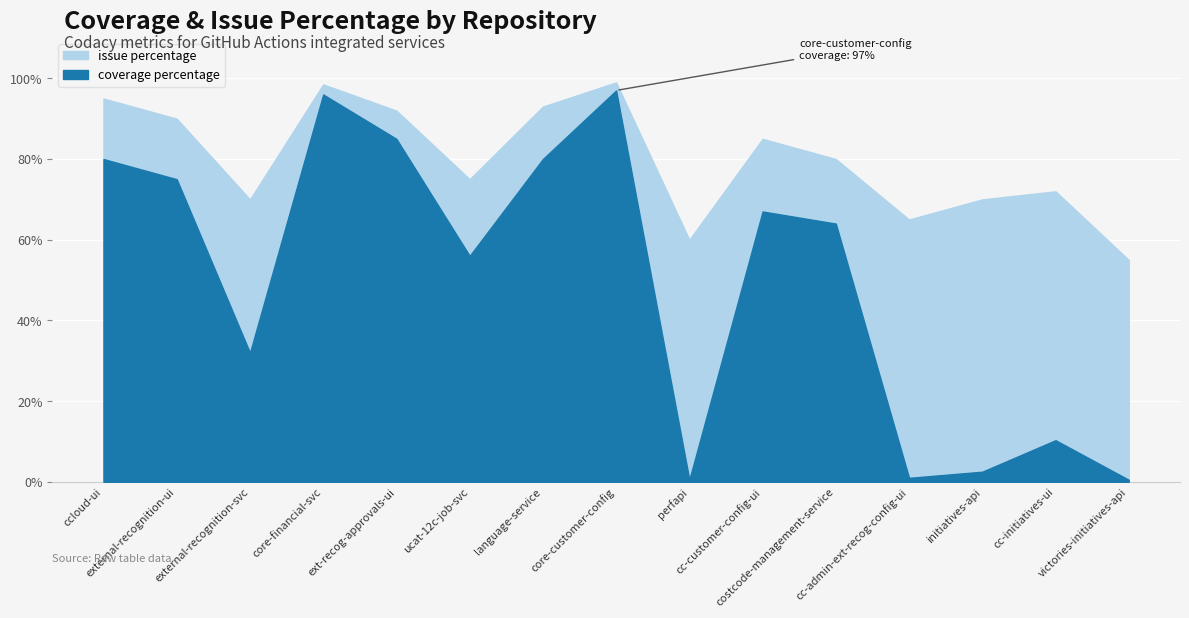

Is it true that coverage percentage equals 55.0 at core-financial-svc?

False